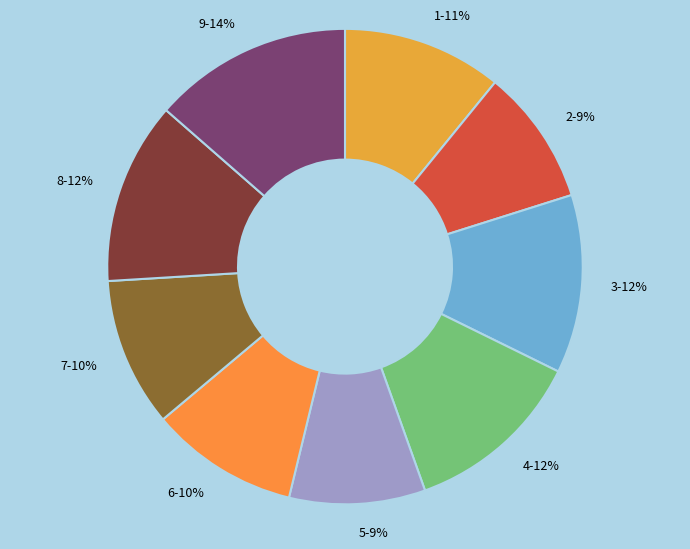

Which slice is the largest?

9